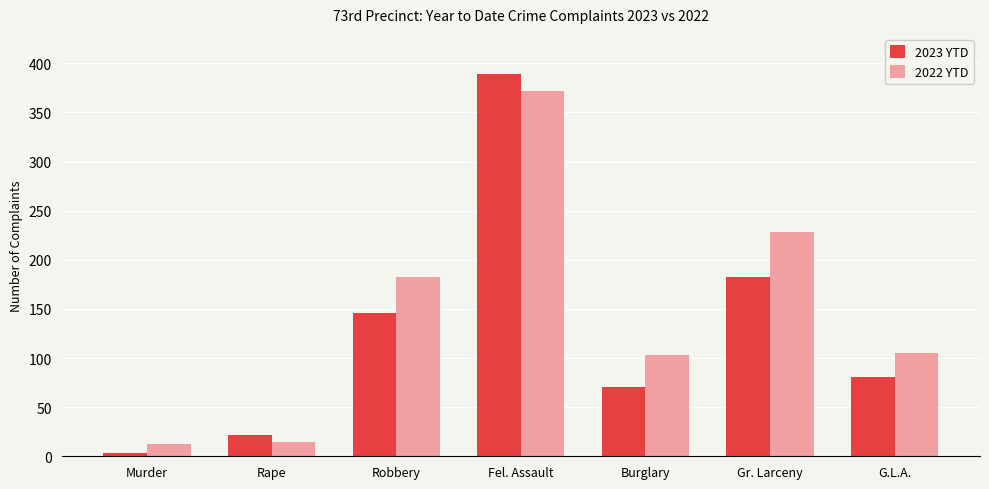

Is the value of 2023 YTD at Robbery greater than the value of 2022 YTD at Robbery?

No